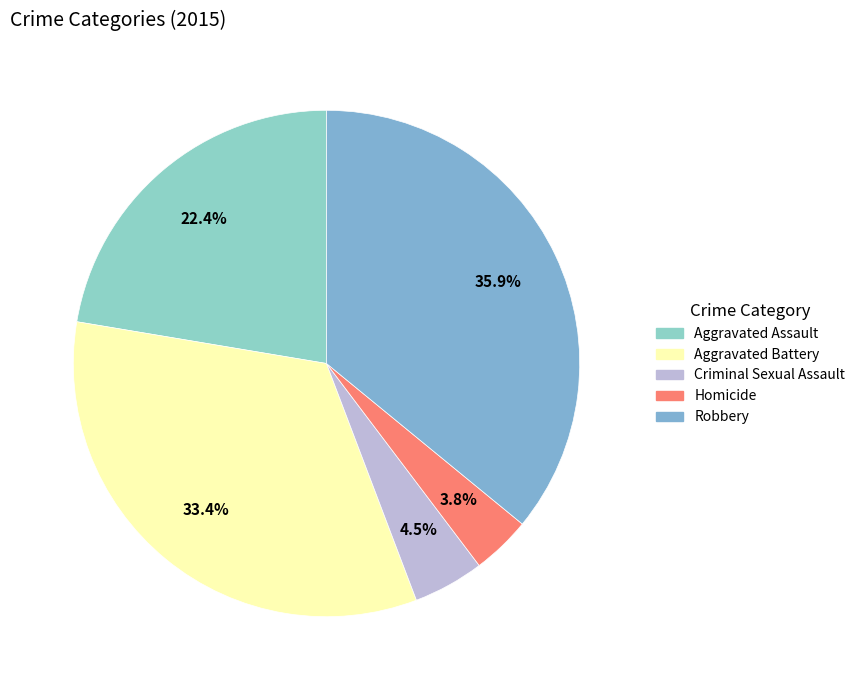

How many slices are in this pie chart?

5